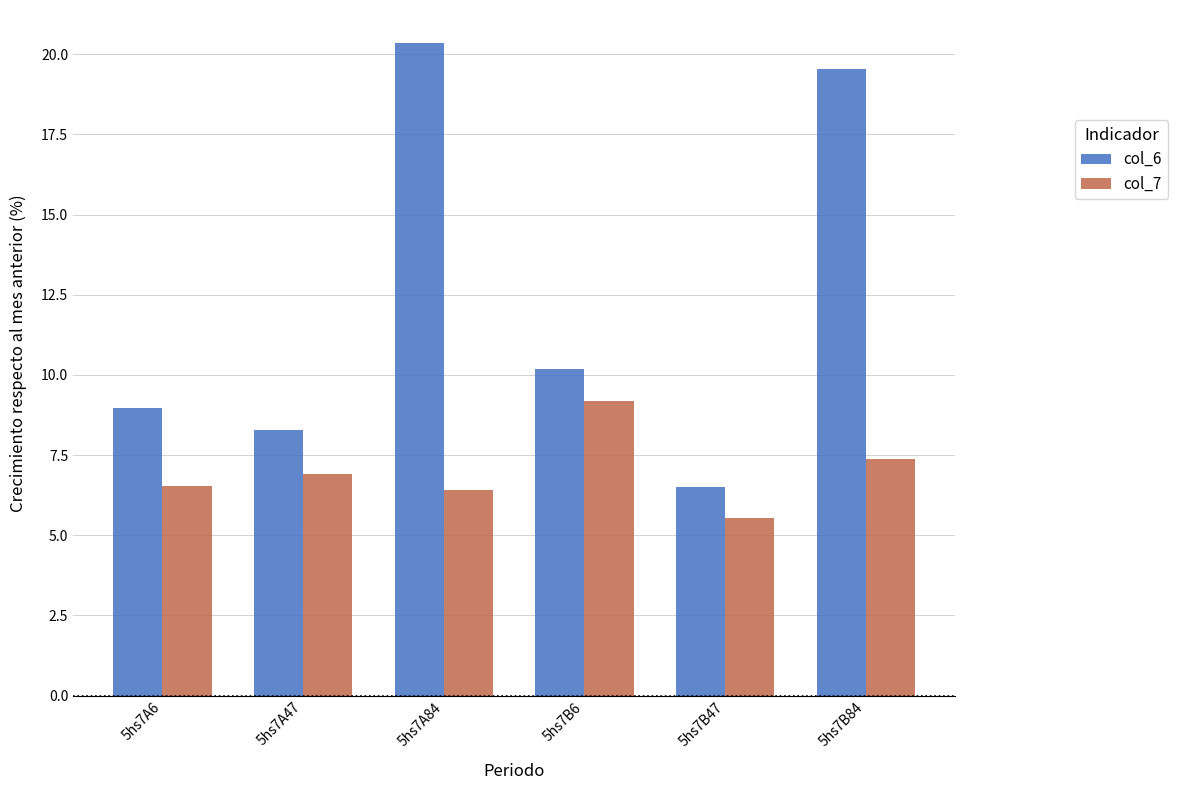

What is the difference between the highest and lowest values at 5hs7B84?

12.2